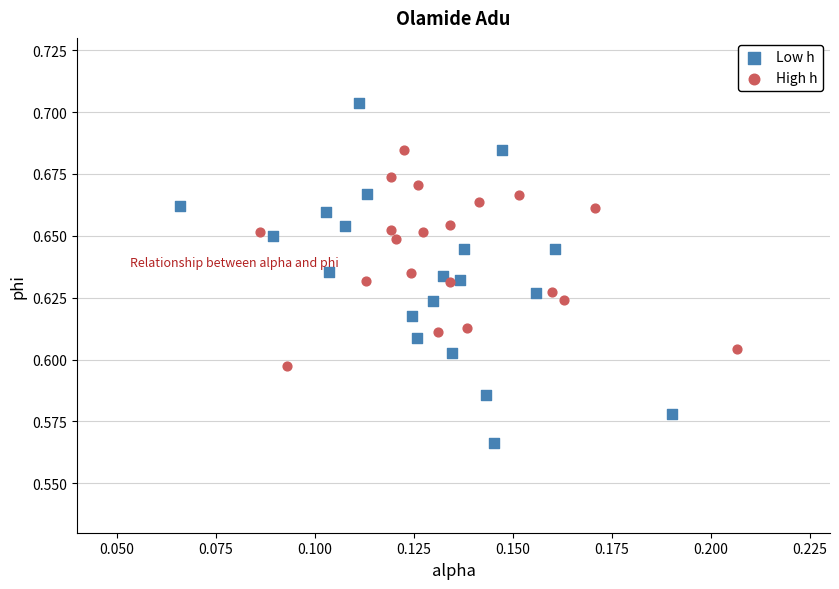

Which series contains the highest Y value?

Low h